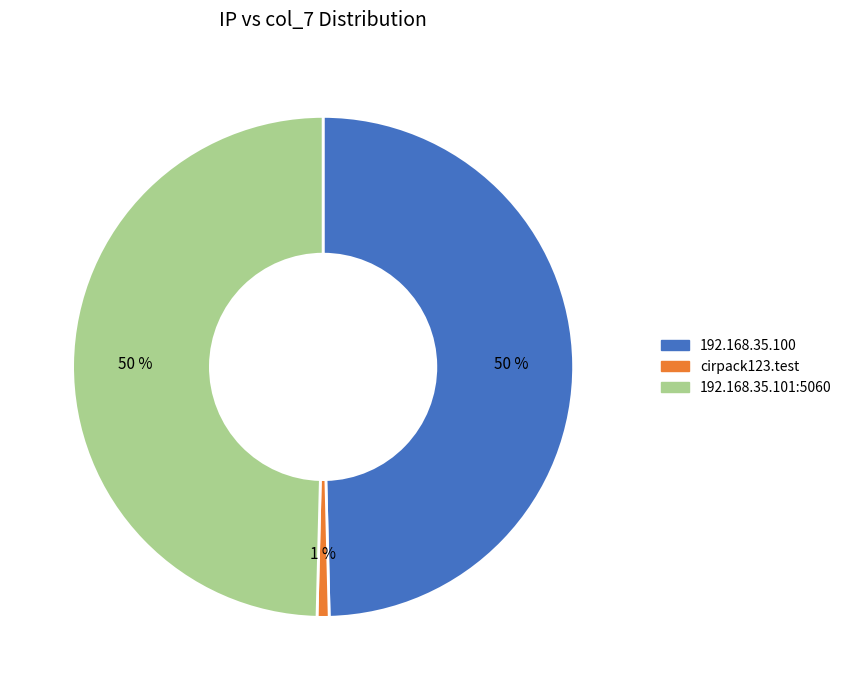

How many segments does this pie chart have?

3